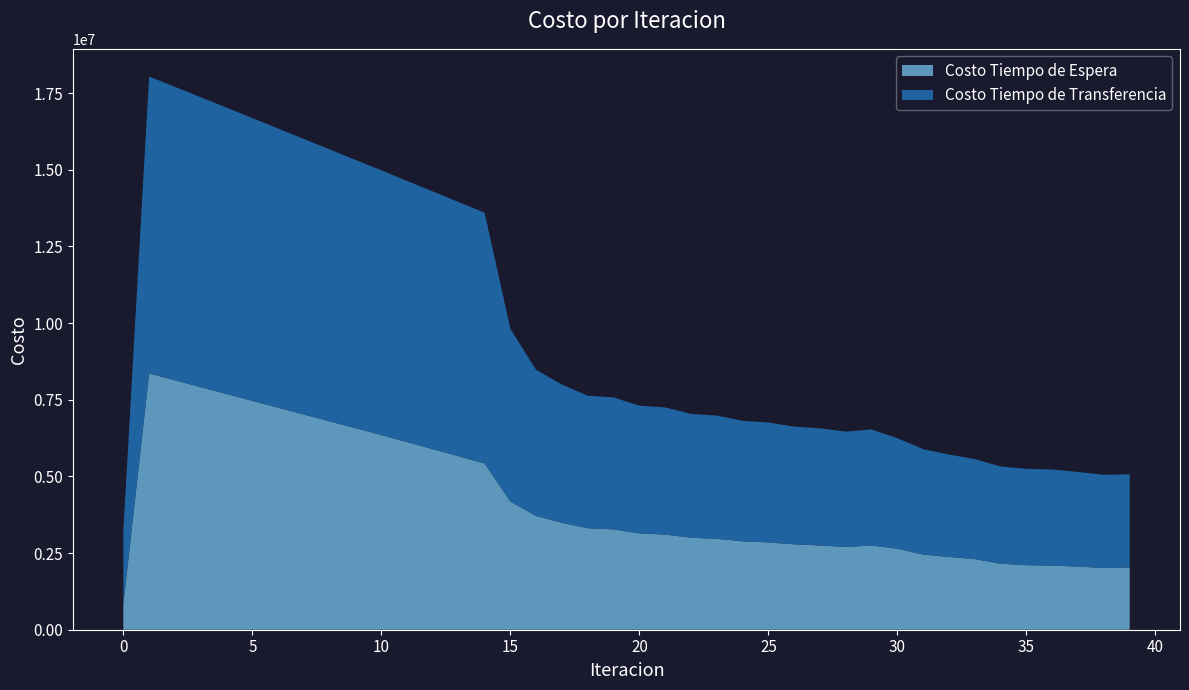

Reading right to left, list all the values displayed in this chart.

Costo Tiempo de Espera: 39=2033360.8	38=2012636.1	37=2059014.3	36=2090270.9	35=2105196.9	34=2151140.8	33=2302654.4	32=2372308.1	31=2450185.0	30=2640613.5	29=2746493.8	28=2699049.4	27=2747076.0	26=2784267.2	25=2846195.5	24=2884090.3	23=2963051.1	22=3001584.2	21=3102345.1	20=3141577.1	19=3271018.2	18=3310716.3	17=3485614.8	16=3708957.7	15=4178882.5	14=5421013.8	13=5654313.8	12=5886376.3	11=6117648.4	10=6348461.9	9=6571299.0	8=6794120.8	7=7016970.0	6=7239891.0	5=7462933.2	4=7686155.3	3=7909630.3	2=8133455.1	1=8357765.0	0=835776.5
Costo Tiempo de Transferencia: 39=3036743.0	38=3038263.5	37=3085496.7	36=3136082.6	35=3141454.7	34=3171613.0	33=3260335.4	32=3341208.2	31=3436124.5	30=3604709.5	29=3783525.9	28=3760598.8	27=3821218.5	26=3837747.3	25=3911889.5	24=3928334.9	23=4019706.5	22=4035883.6	21=4147469.8	20=4162933.1	19=4305429.5	18=4320009.3	17=4508388.9	16=4761819.6	15=5633311.2	14=8179949.5	13=8290996.6	12=8403694.5	11=8517448.6	10=8631816.6	9=8750086.7	8=8868406.7	7=8986639.4	6=9104642.2	5=9222256.4	4=9339294.4	3=9455521.9	2=9570629.8	1=9684188.0	0=2392609.8